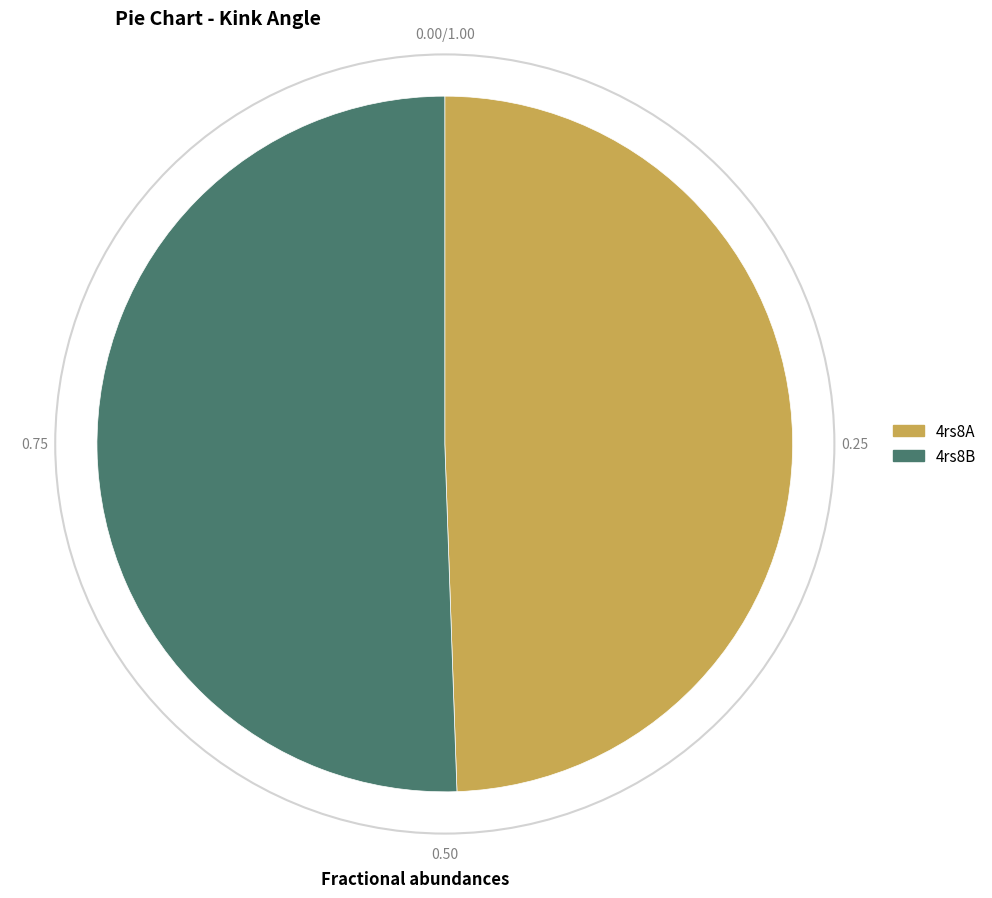

Does 4rs8A account for over 50% of the chart?

No